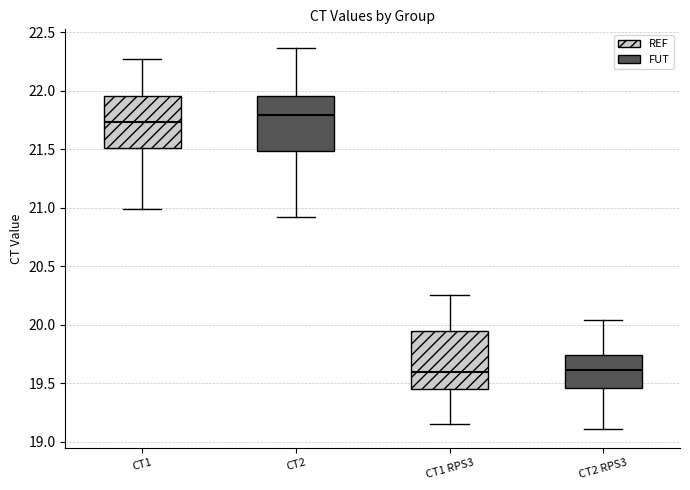

Reading left to right, transcribe this box plot: for each box, give where its median line is, the range the box spans, and where its two whiskers end, as read against the y-axis. The values are not printed on the chart, so give them approximately, as read against the axis.

CT1: median 21.75, box 21.50 to 21.95, whiskers 21.00 to 22.30
CT2: median 21.80, box 21.50 to 21.95, whiskers 20.90 to 22.35
CT1 RPS3: median 19.60, box 19.45 to 19.95, whiskers 19.15 to 20.25
CT2 RPS3: median 19.60, box 19.45 to 19.75, whiskers 19.10 to 20.05